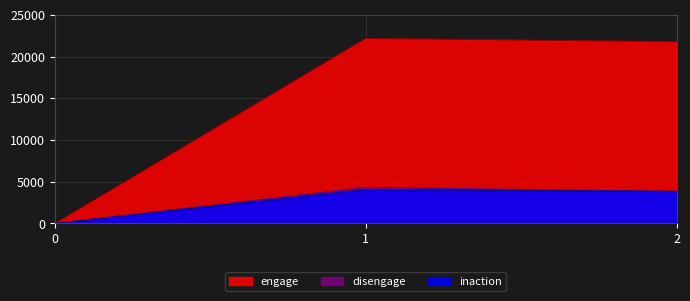

How many values in the inaction series are below 3854?

1